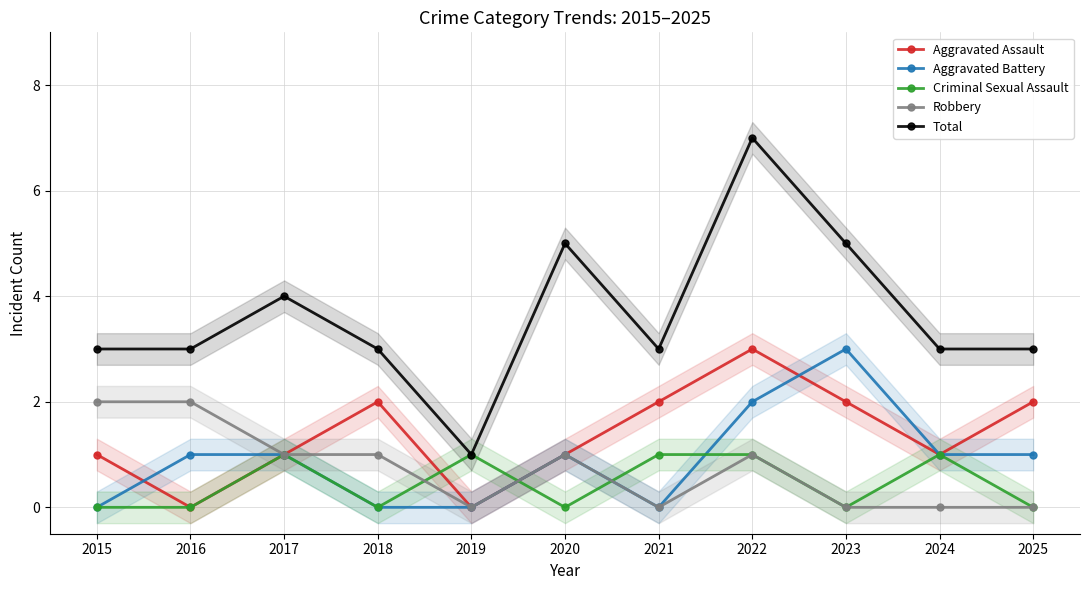

What are all the series names shown in the legend?

Aggravated Assault, Aggravated Battery, Criminal Sexual Assault, Robbery, Total